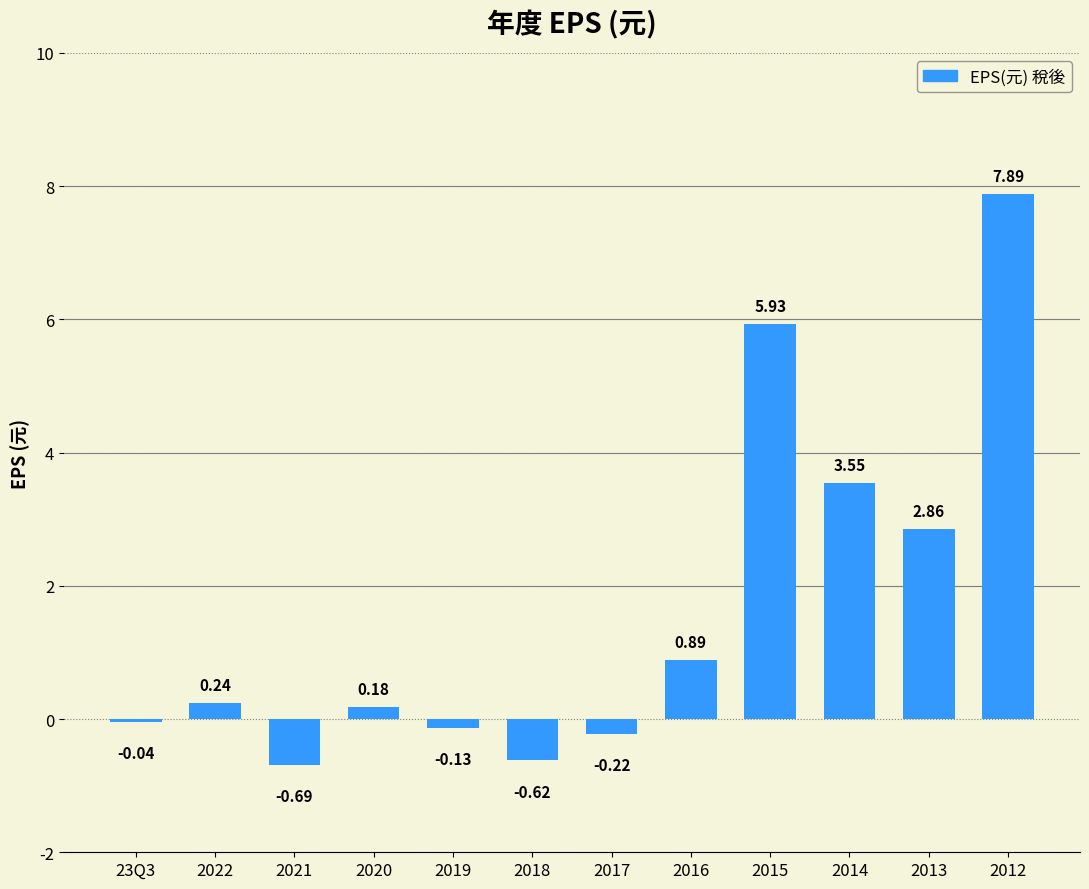

What is the sum of the values at 2019 and 2015?

5.8